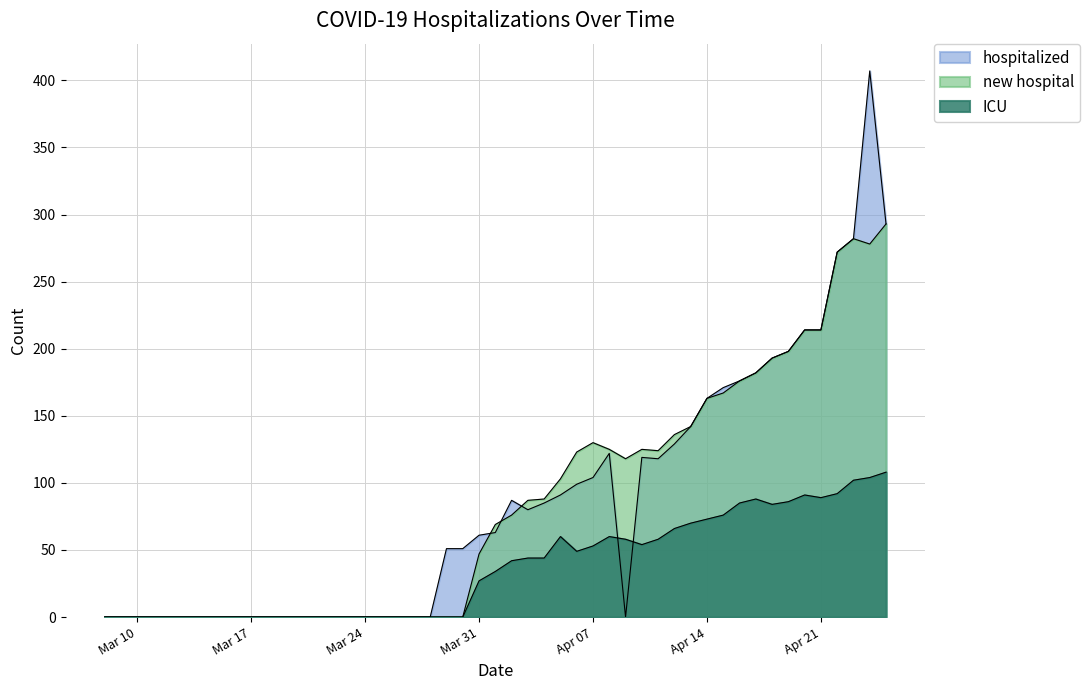

The value of ICU at 2020-03-28 is -63. True or false?

False